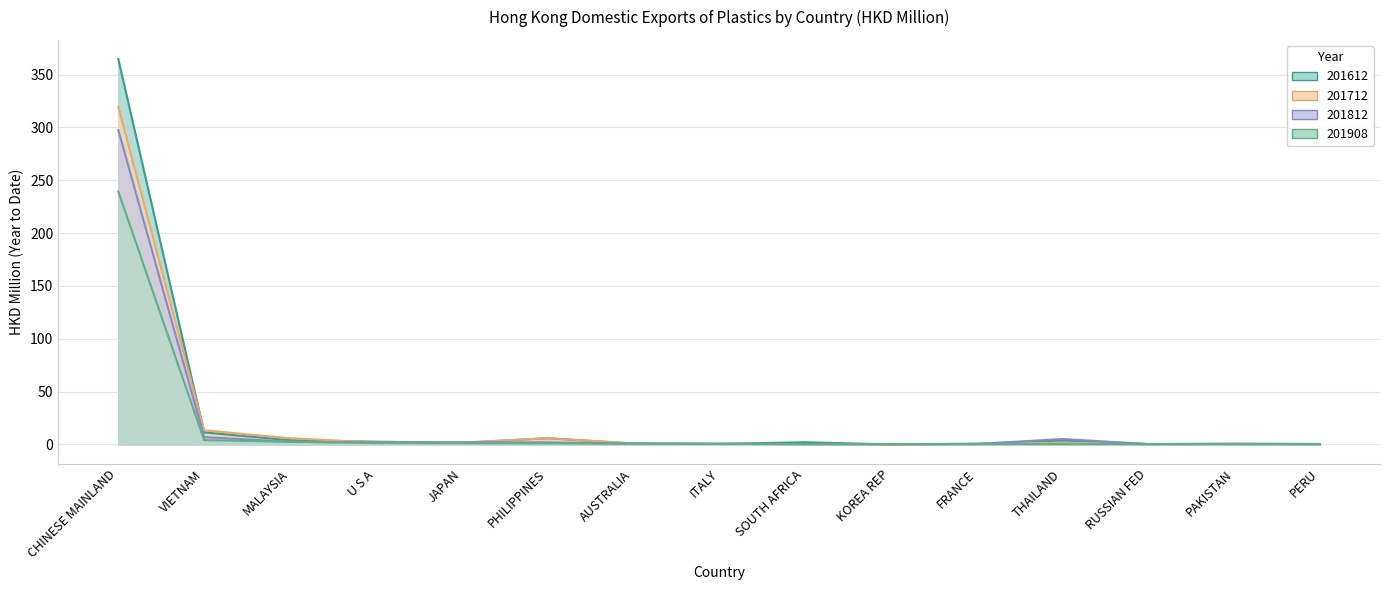

How many times do 201612 and 201812 cross each other?

9